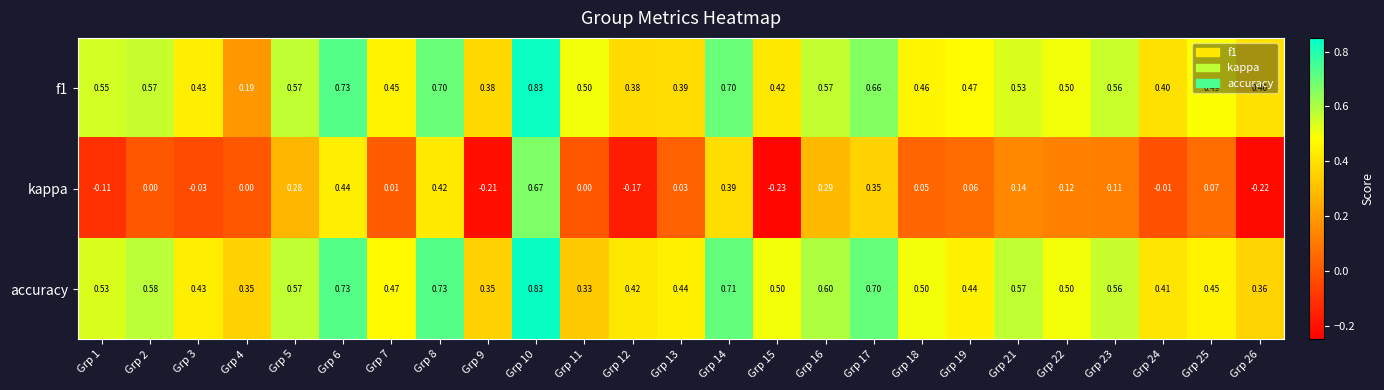

Which series has the largest range (max minus min)?

kappa